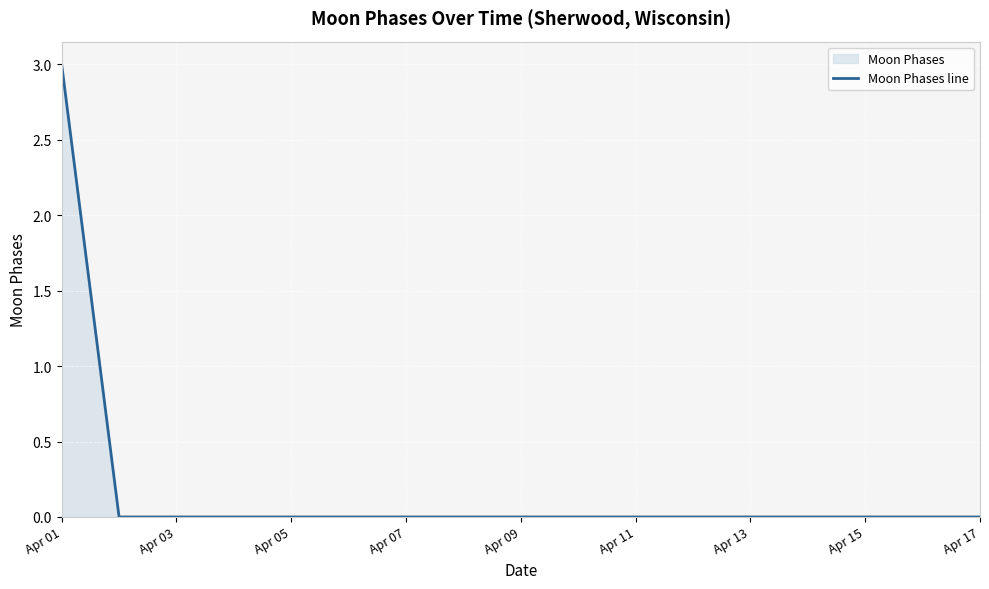

How many lines are shown in the chart?

1